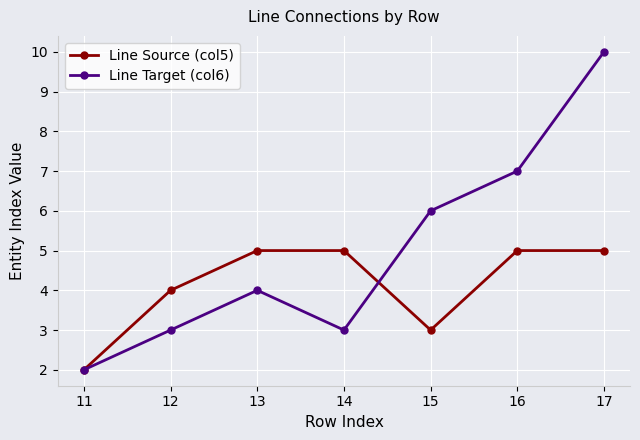

True or false: Line Source (col5) has a value of 4 at 12.

True